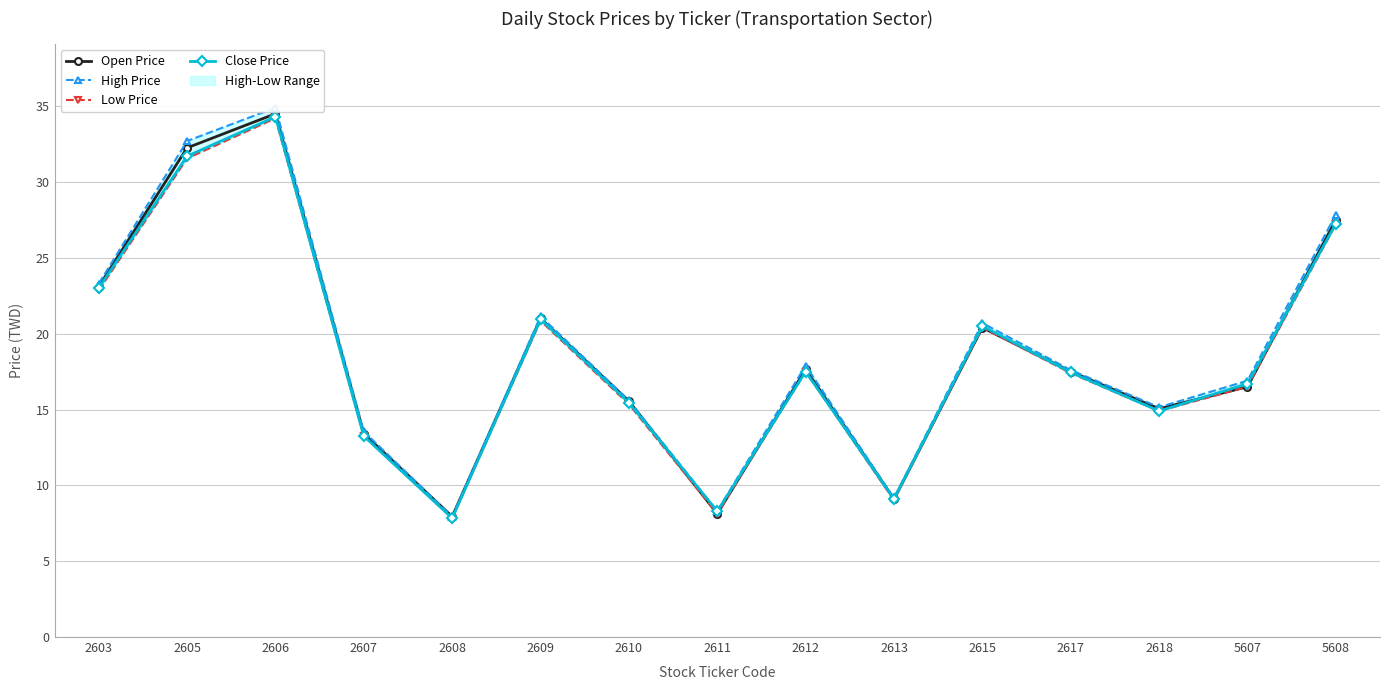

Between 2606 and 2608, which series saw the biggest shift?

High Price